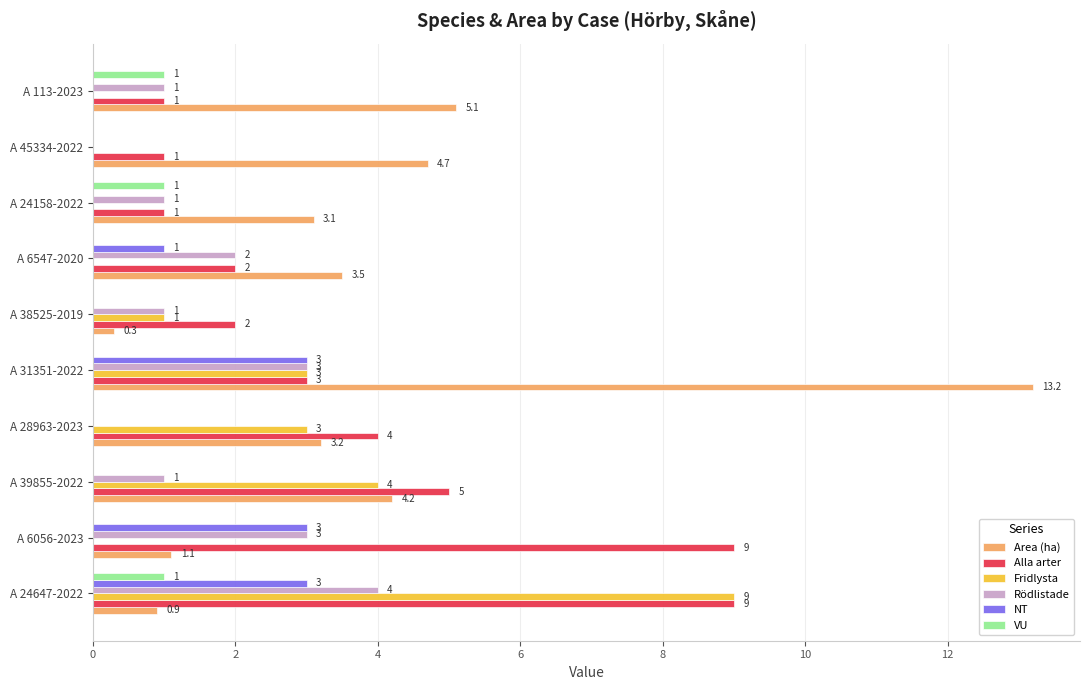

Where is Fridlysta nearest to the value 4?

A 39855-2022